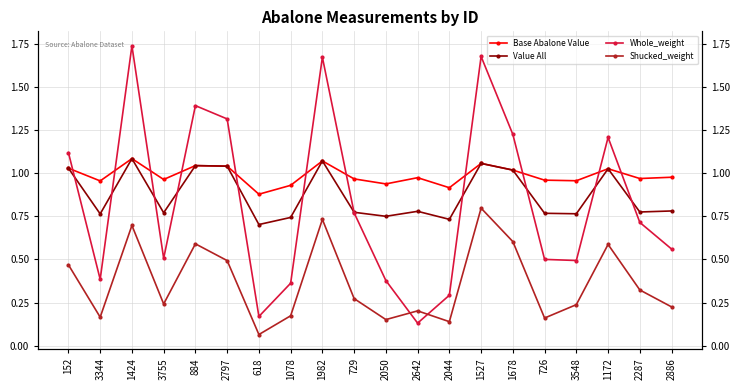

What is the difference between the Value All values at 729 and 2797?

0.3